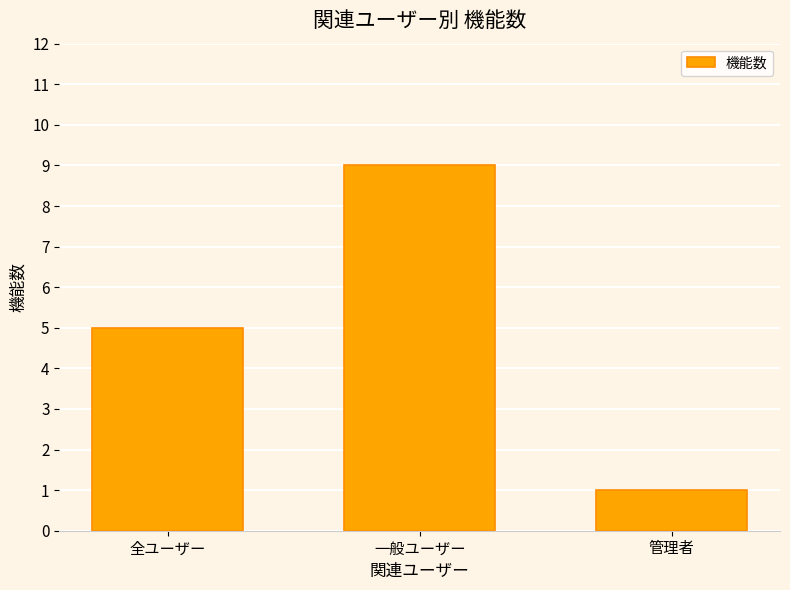

How many data points does each series have?

3